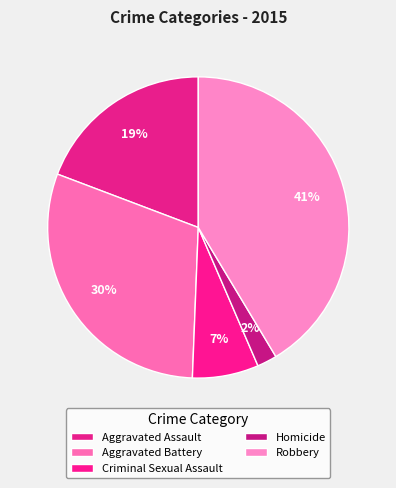

Does Robbery represent more than half of the total?

No